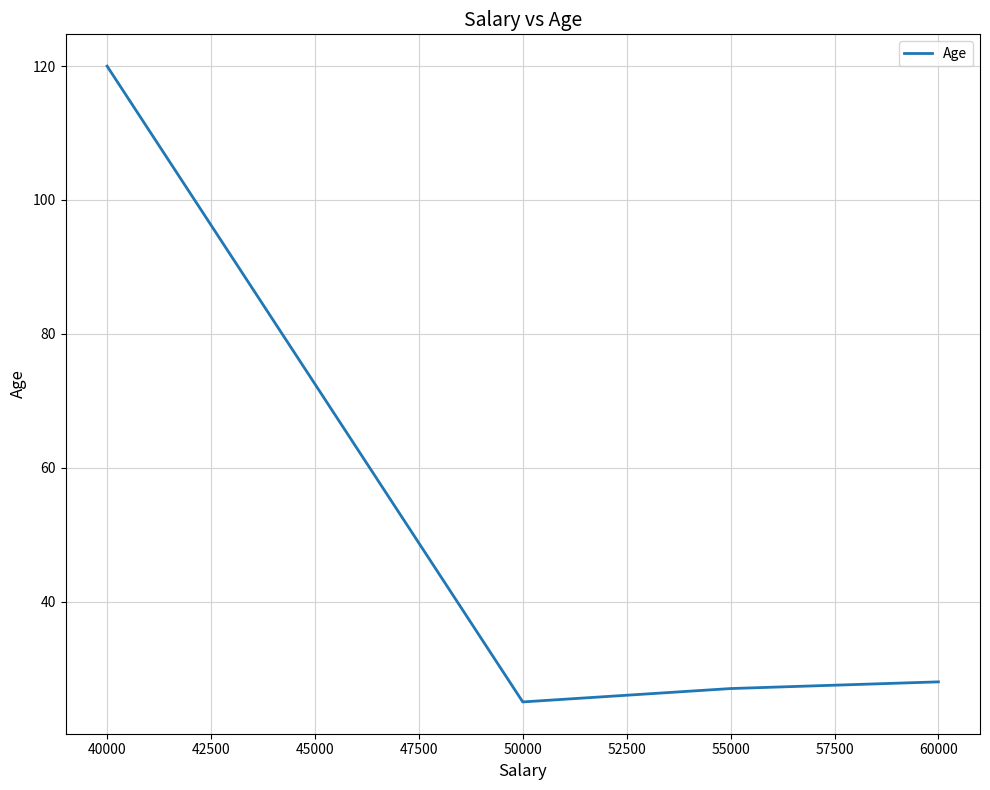

True or false: the data shows 180 at 40000.

False